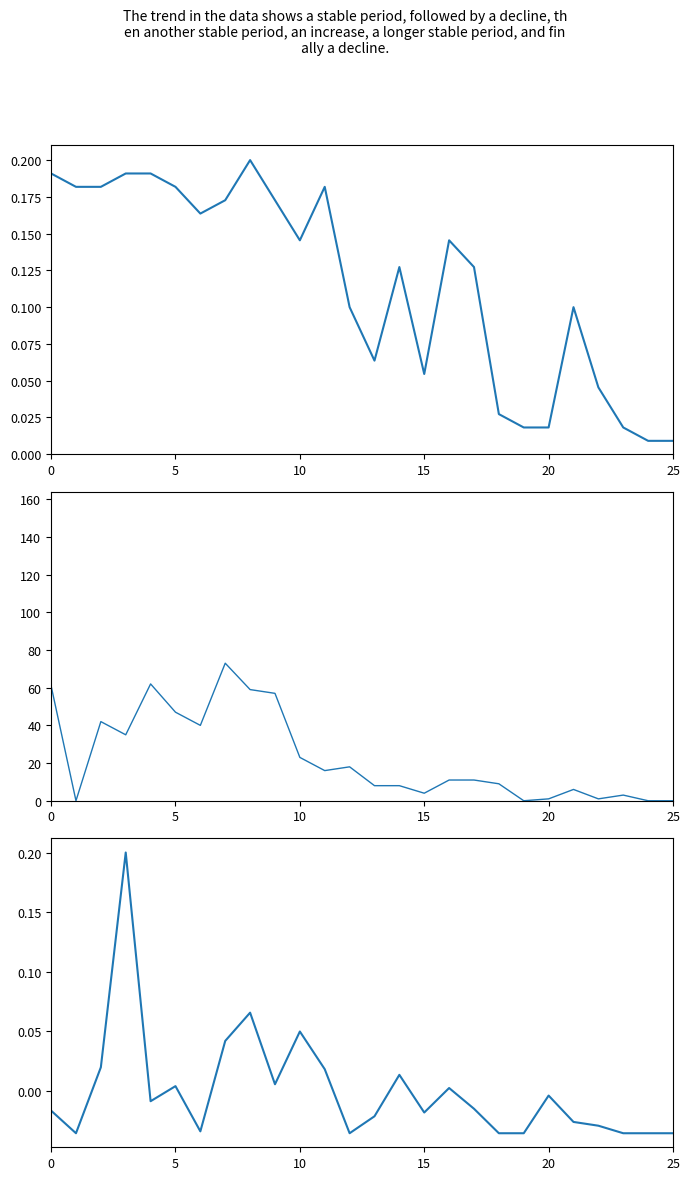

How many distinct data groups are displayed?

3